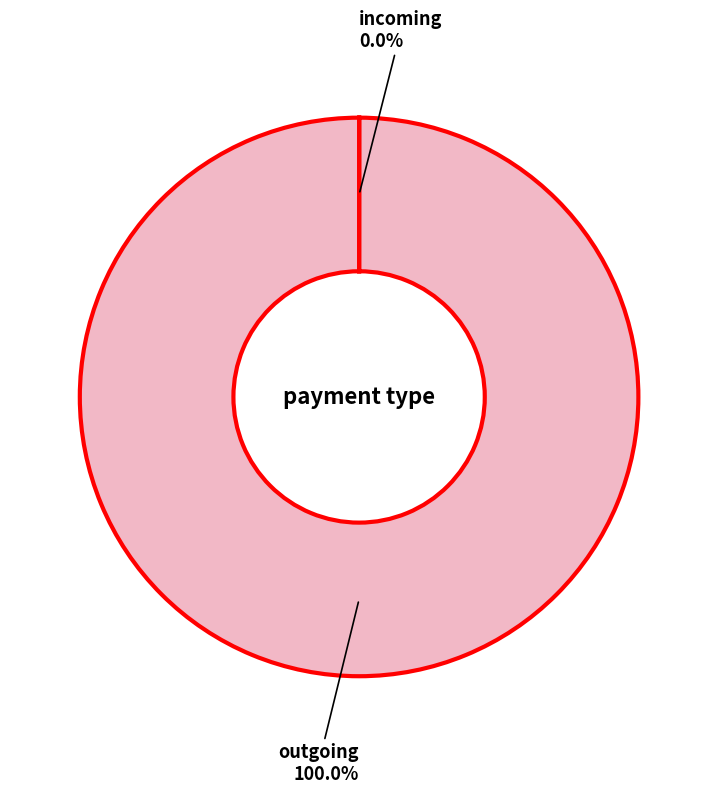

Does any single category account for the majority?

Yes